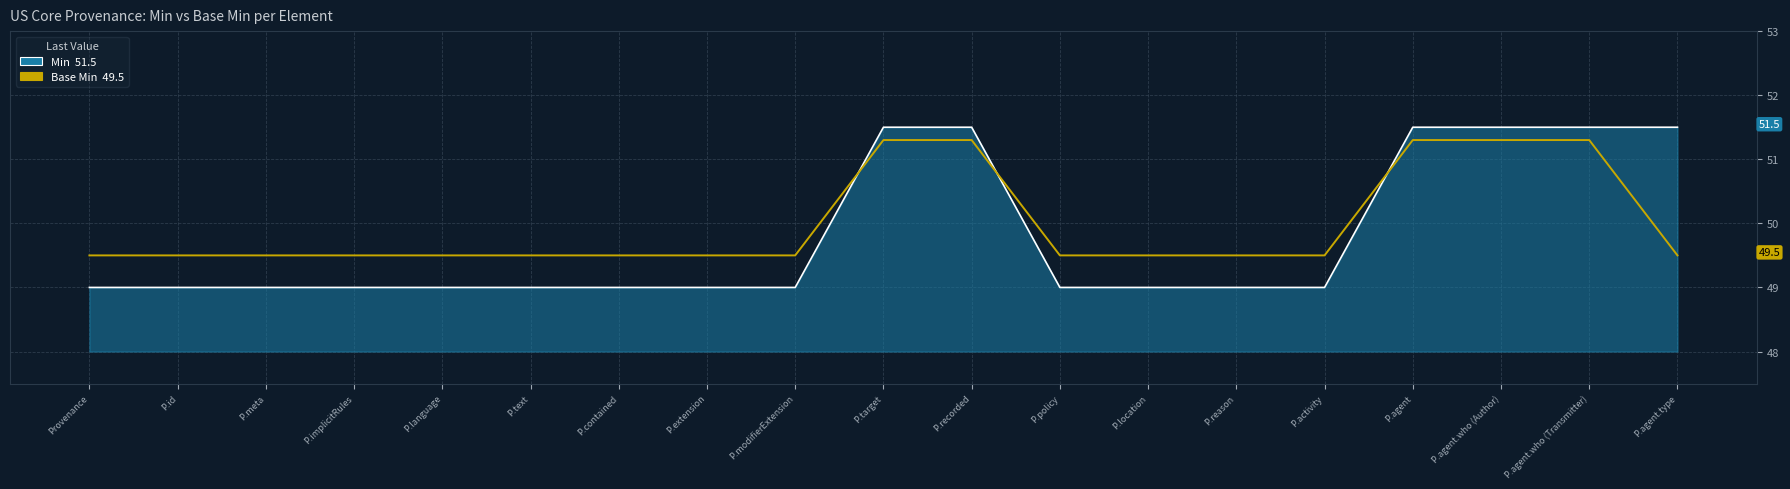

What is the minimum value shown in the chart?

49.0